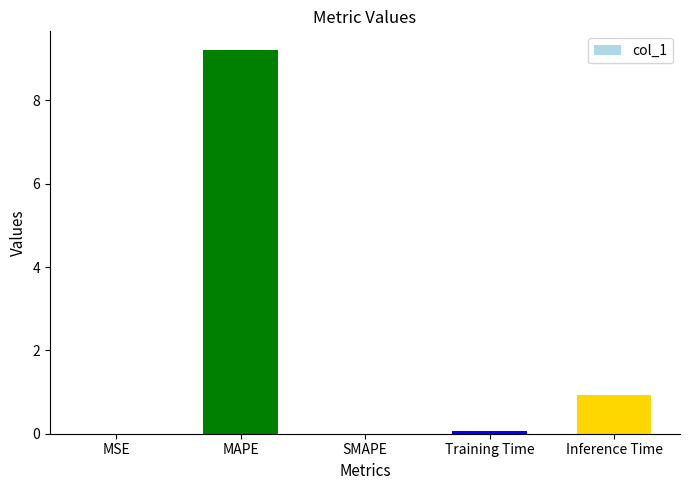

What is the sum of the values at MAPE and SMAPE?

9.2